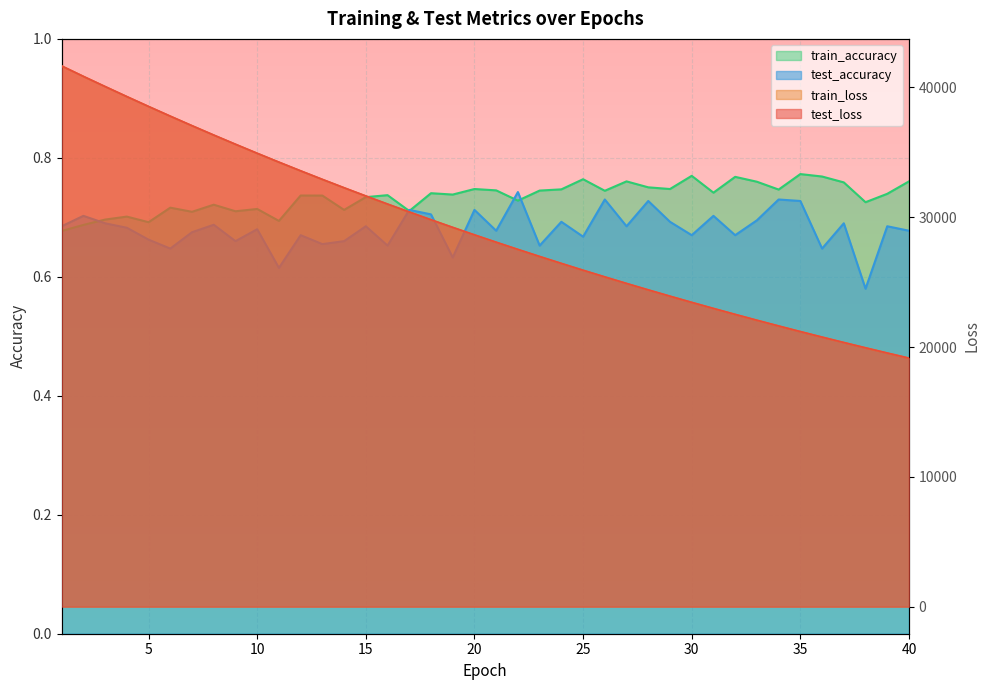

Is it true that test_loss equals 8790.5 at 3?

False